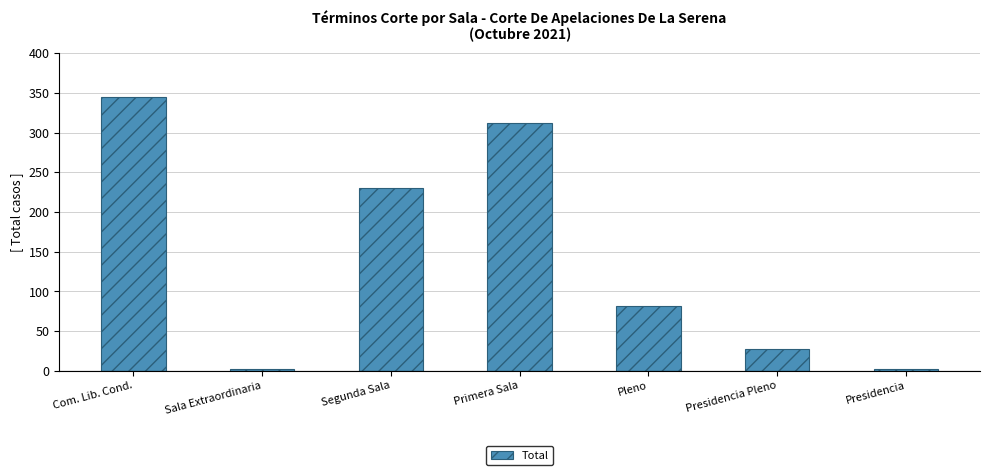

What is the greatest value displayed?

345